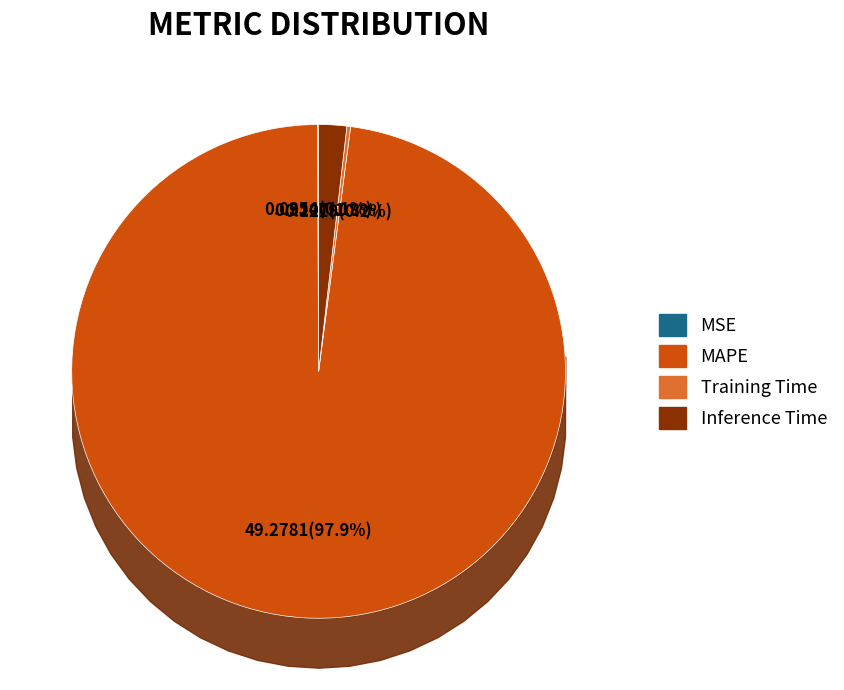

How much of the chart is everything except MAPE?

2.1%